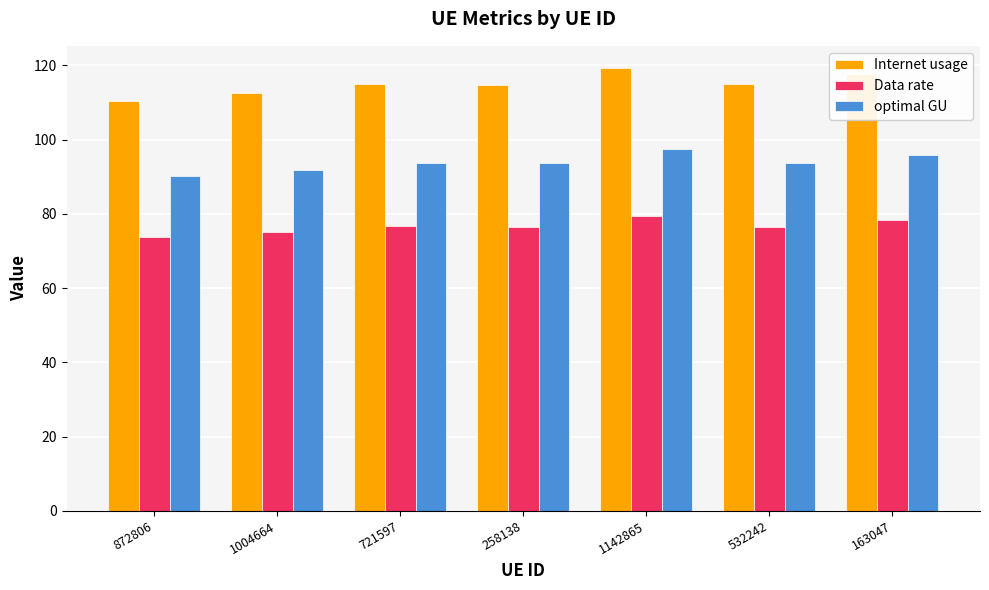

What are all the series names shown in the legend?

Internet usage, Data rate, optimal GU